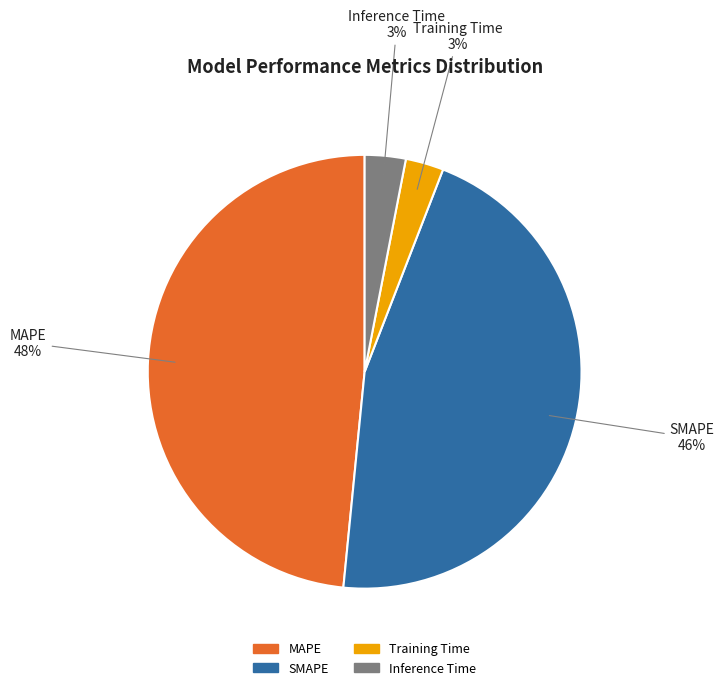

Between Inference Time and MAPE, which is larger?

MAPE